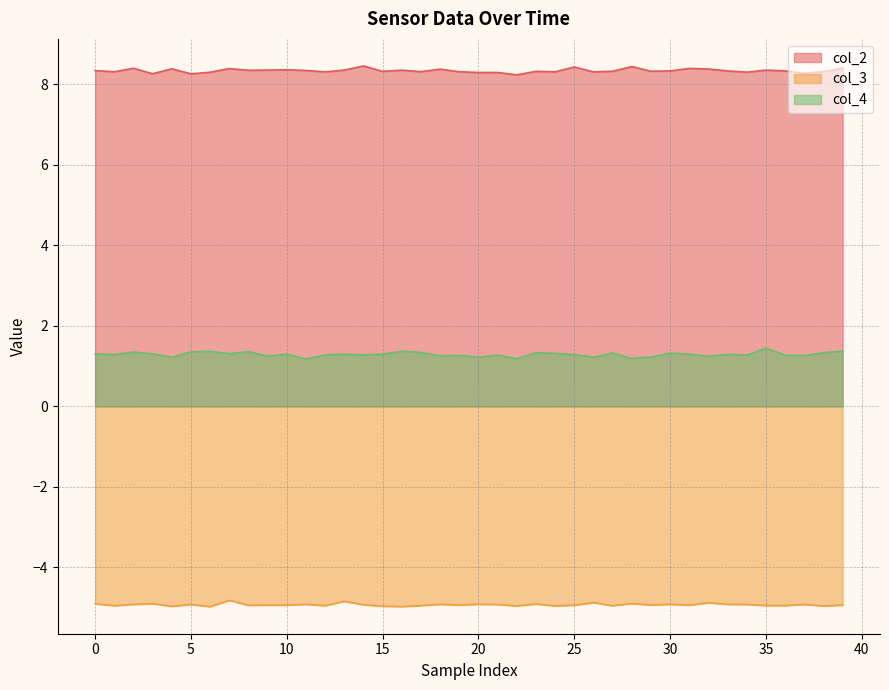

Which series changed the most between 14 and 34?

col_2